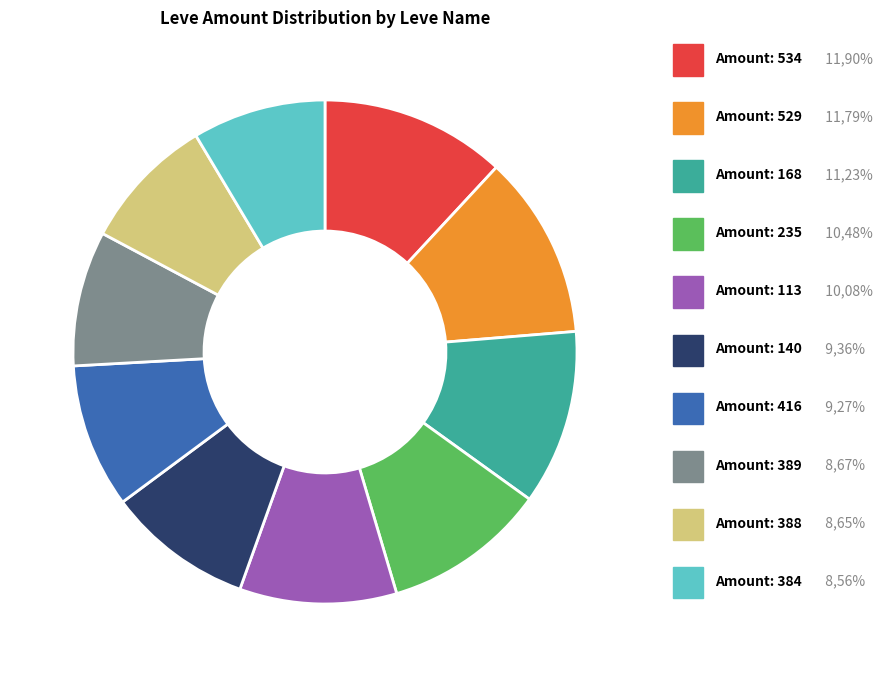

Is there any slice that represents more than half of the pie?

No